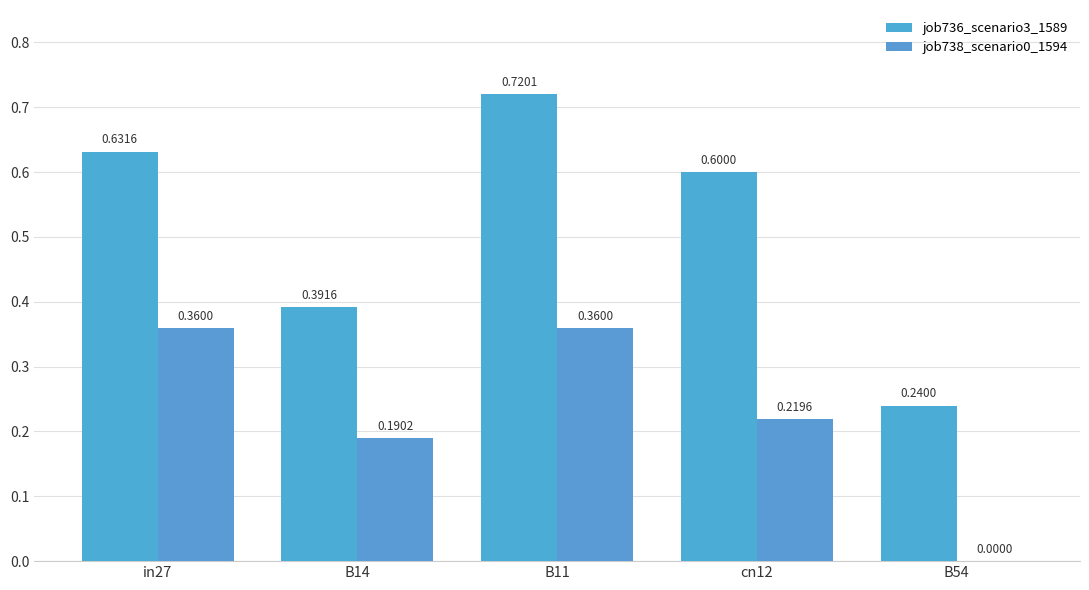

Count the number of data series in this chart.

2